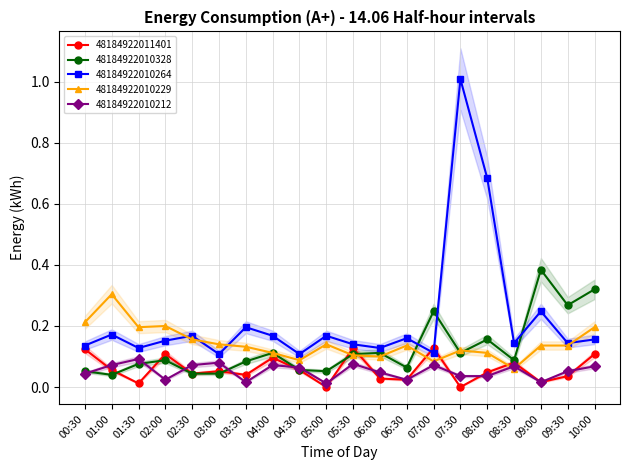

Does the chart display data point markers on the line(s)?

Yes